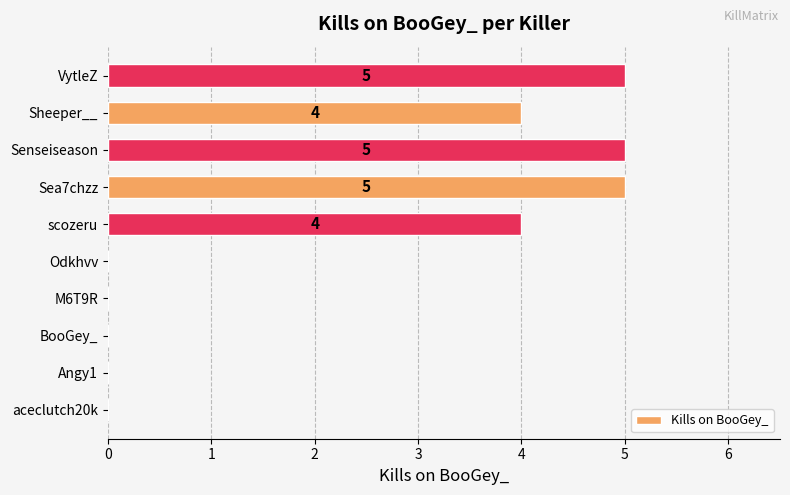

True or false: the data shows 0 at Angy1.

True